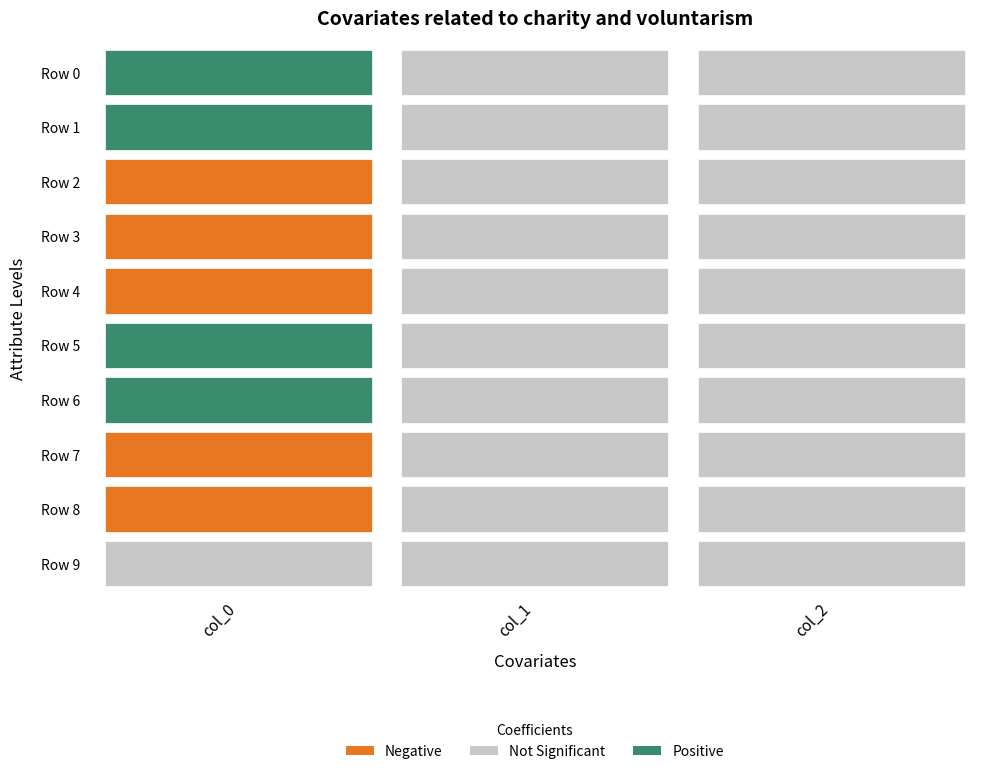

List the labels in order of Row 3 value, smallest first.

col_0, col_1, col_2